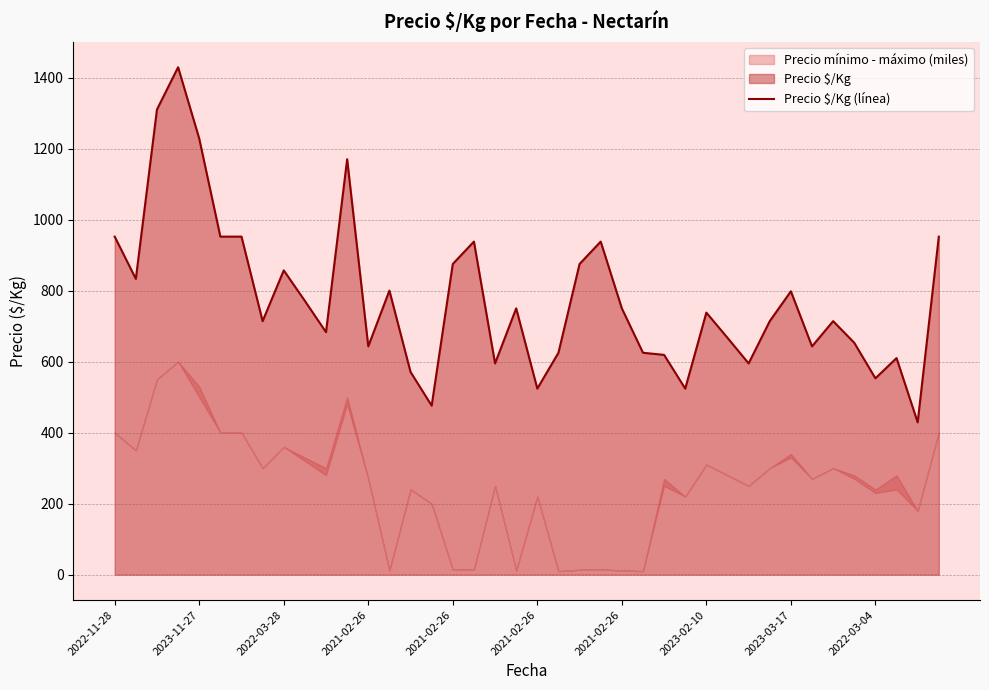

Does the chart have visible grid lines?

Yes